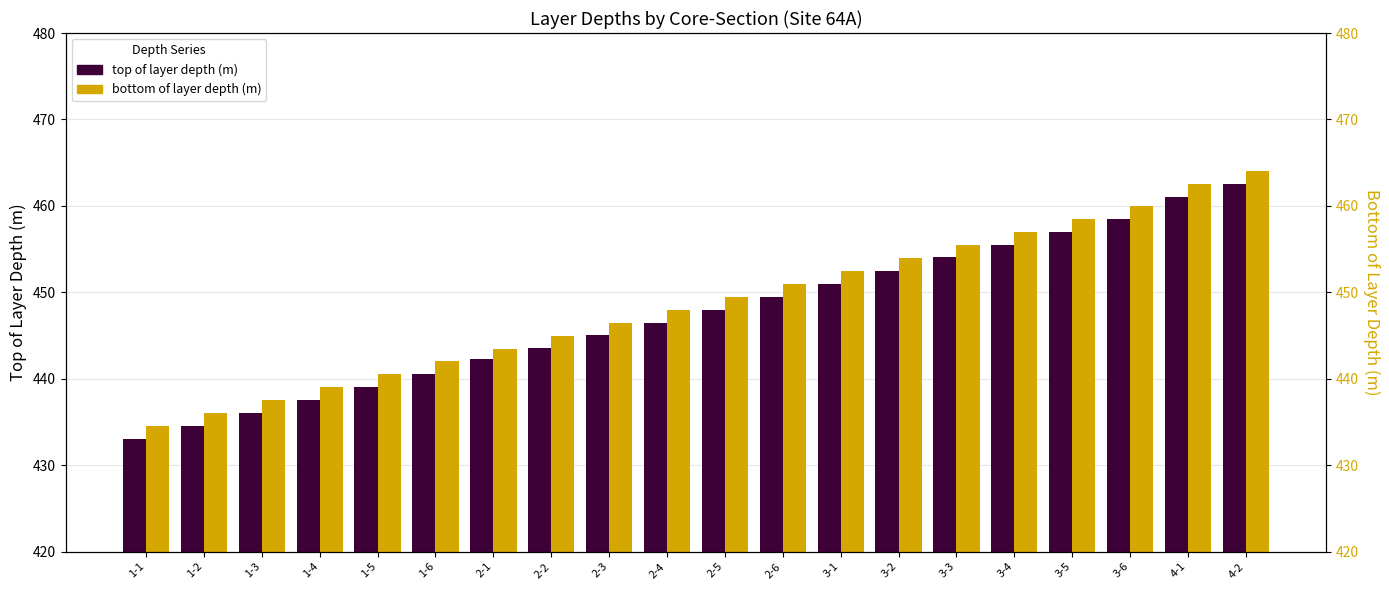

Is it true that top of layer depth (m) equals 433.0 at 1-1?

True